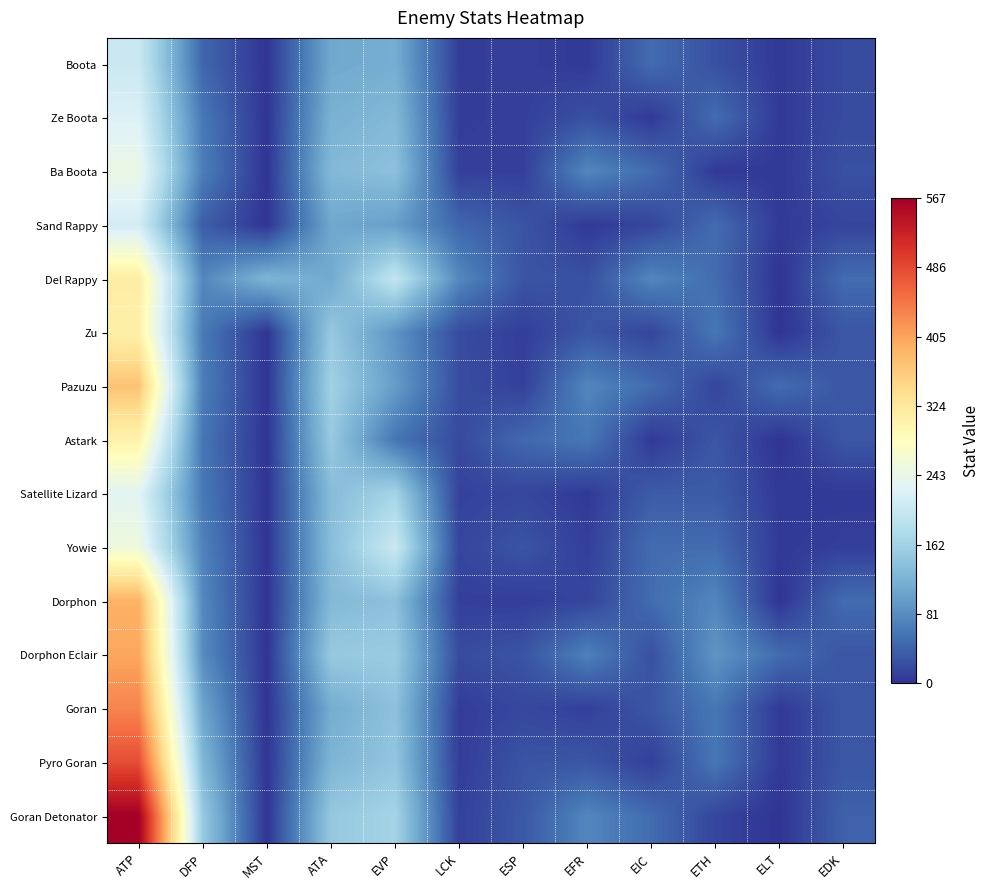

Count the number of categories in the chart.

12